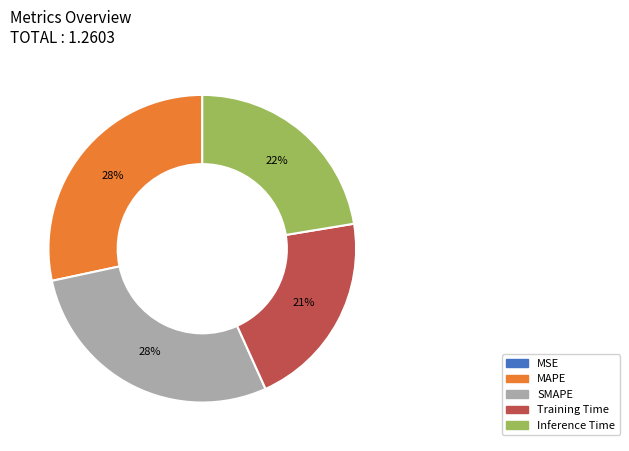

Is the sum of SMAPE and Training Time greater than half?

No